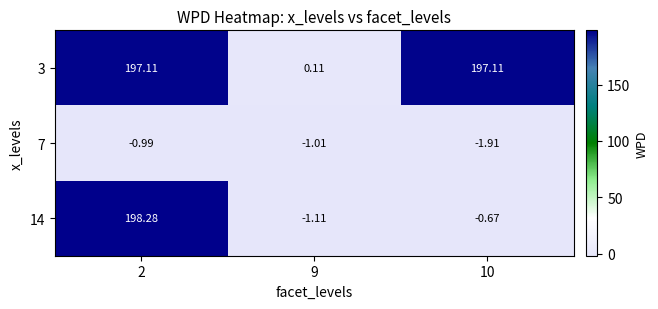

Is the value of 7 at 10 greater than the value of 3 at 2?

No